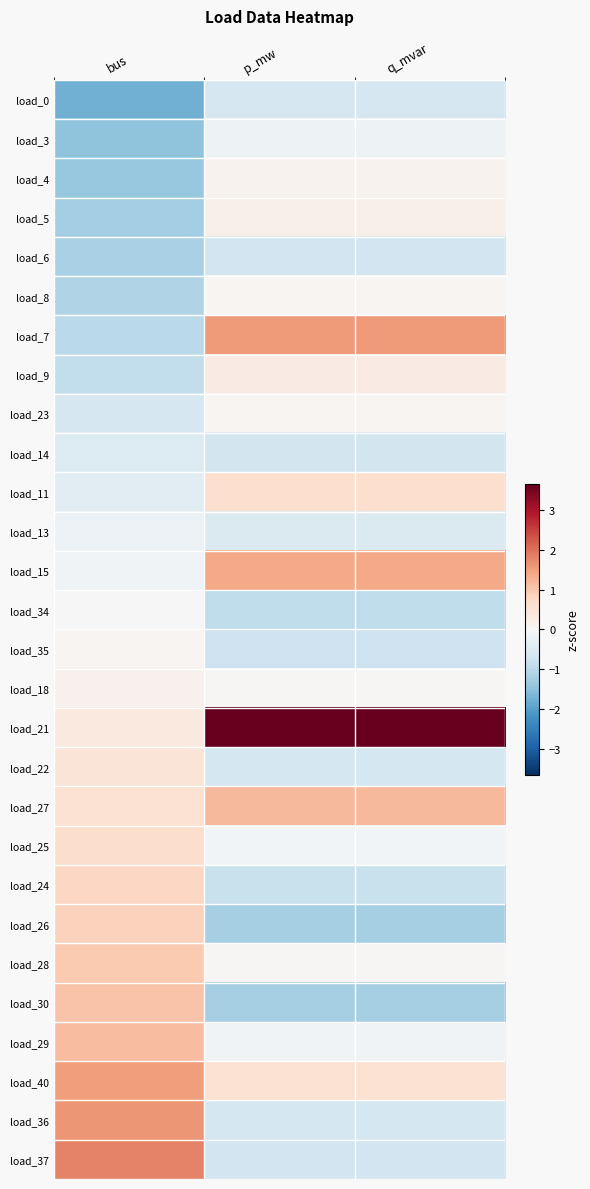

What is the minimum value shown in the chart?

-1.8